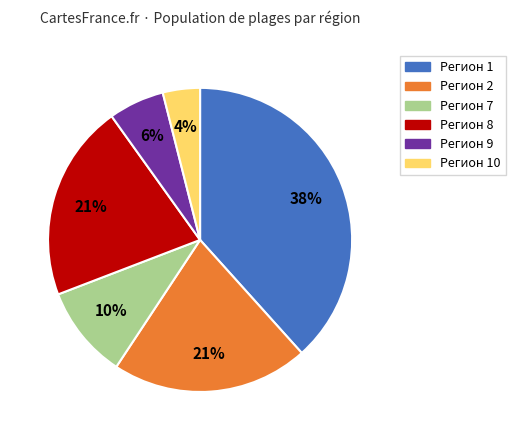

To the nearest percent, what is the difference between the largest and smallest slice percentages?

34%